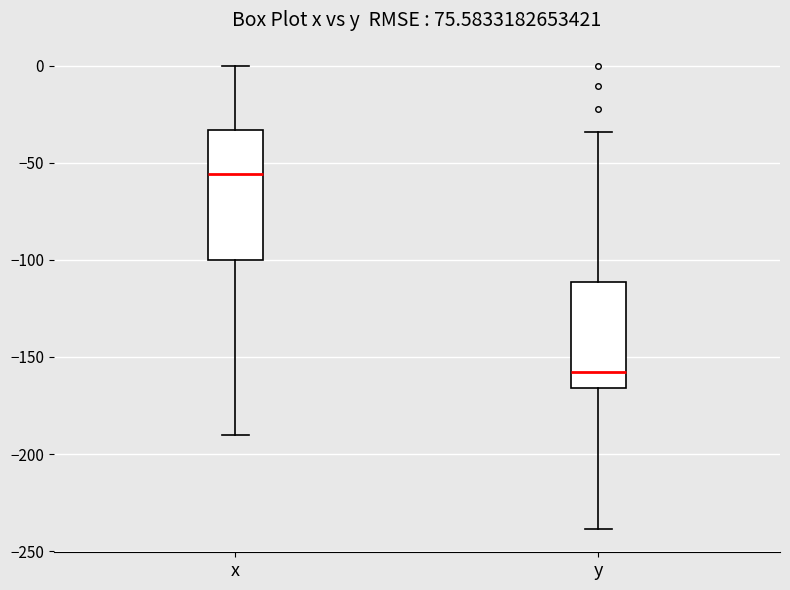

Comparing the boxes themselves (not the whiskers), which one is the tallest?

x